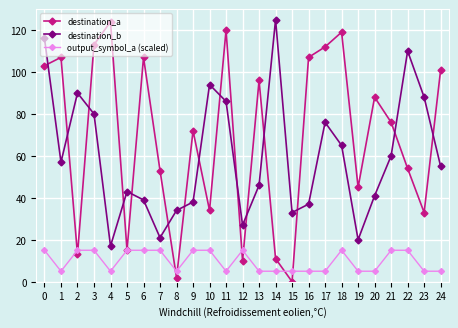

What is the value of the destination_a point at the 23rd from the left?

54